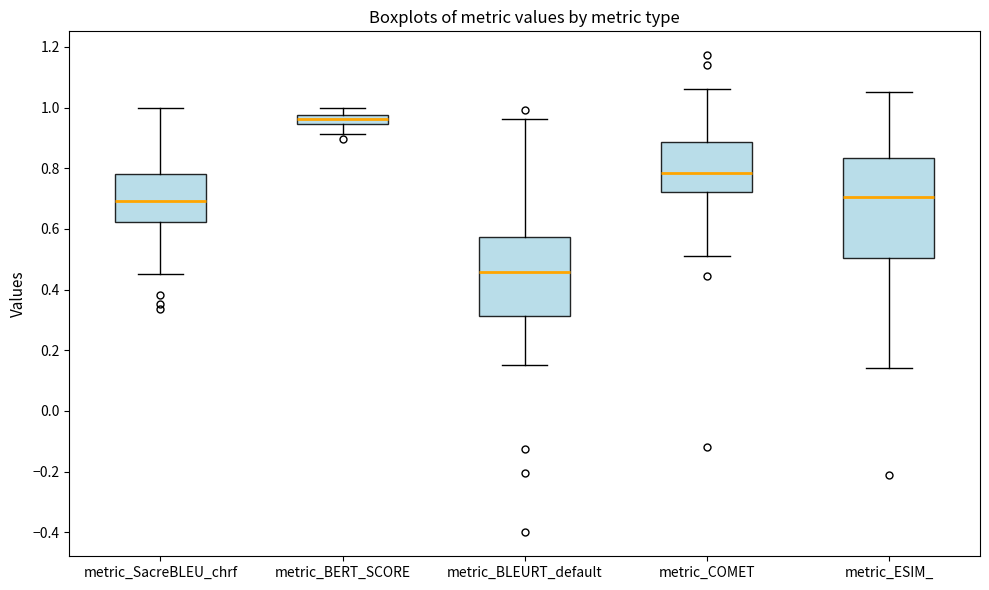

Which box is the tallest, from its lower edge to its upper edge?

metric_ESIM_